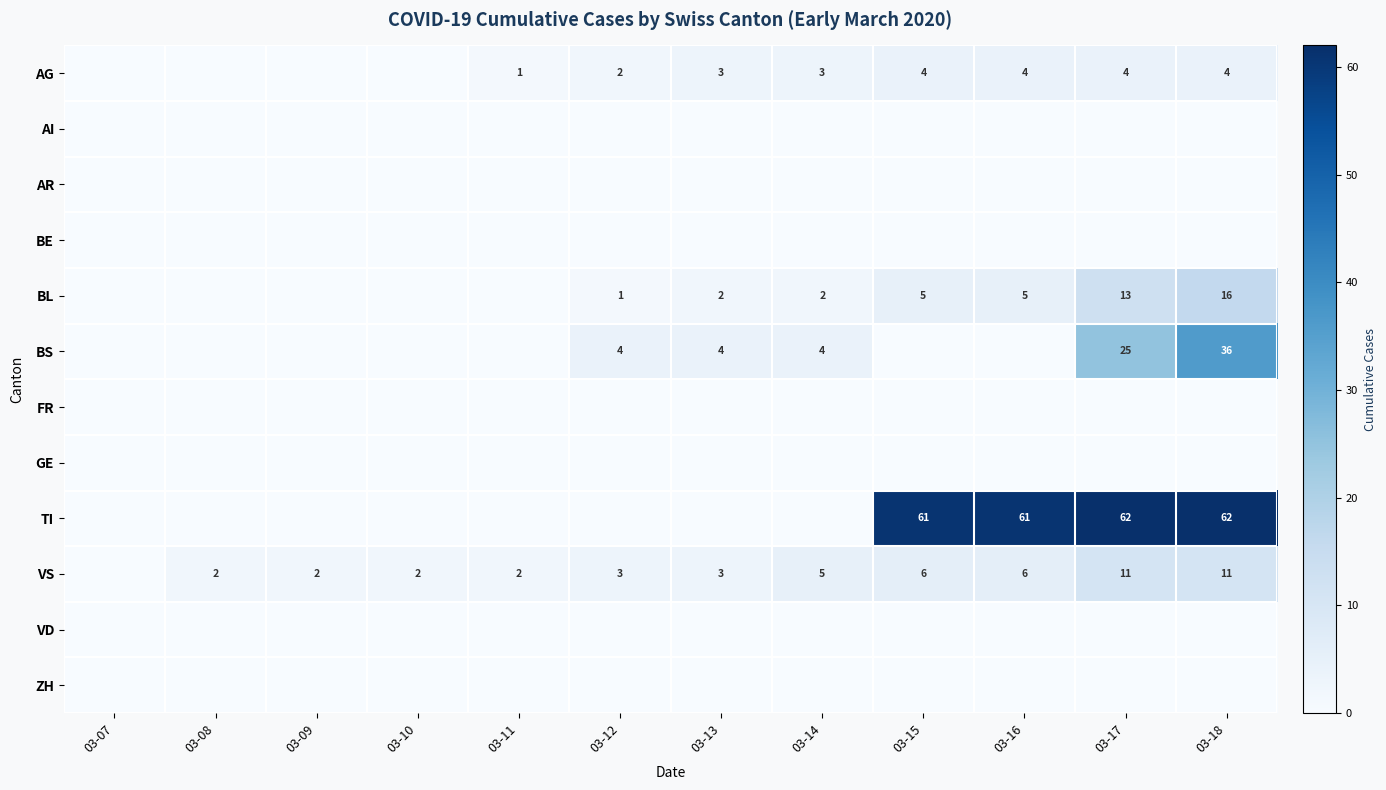

What is the difference between the VS values at 03-12 and 03-16?

3